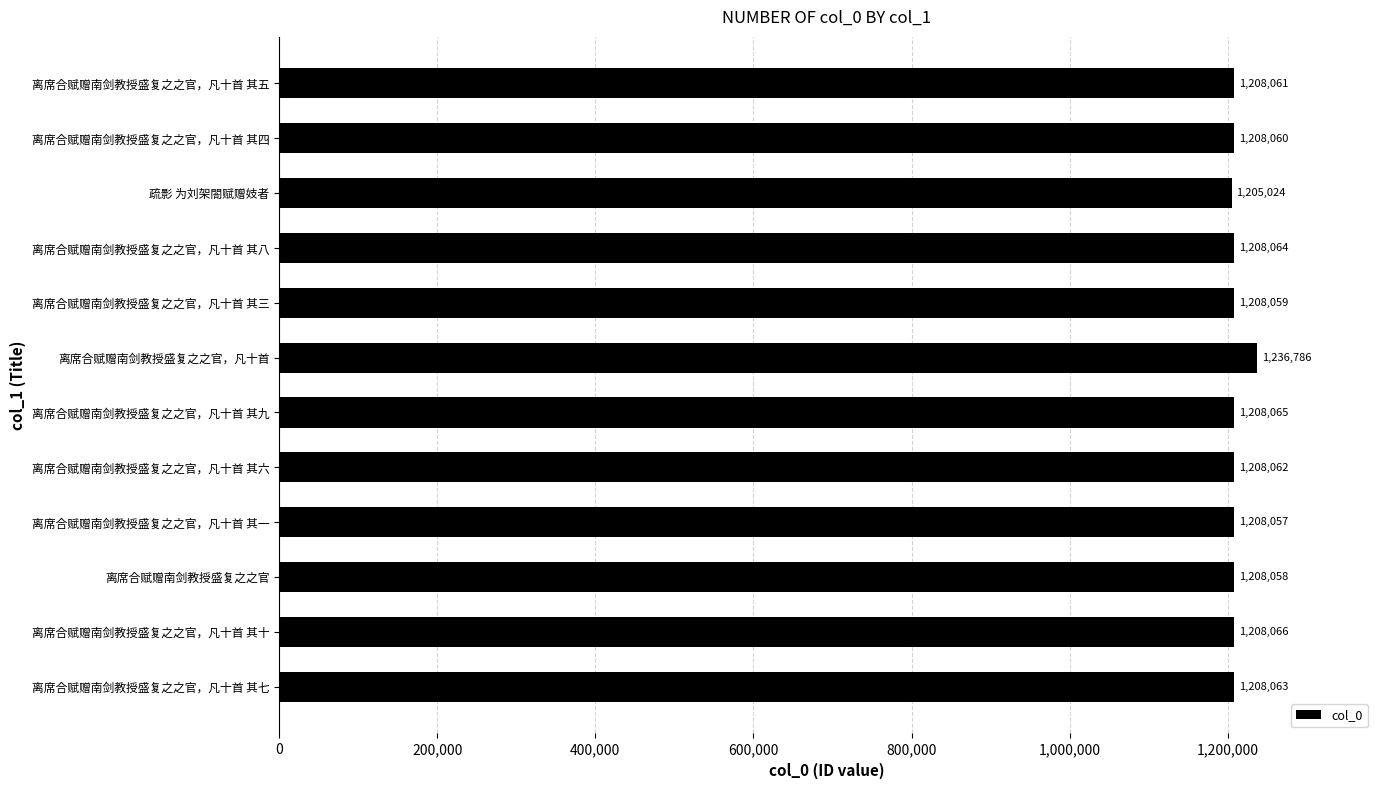

Where is the data nearest to the value 1220905?

离席合赋赠南剑教授盛复之之官，凡十首 其十